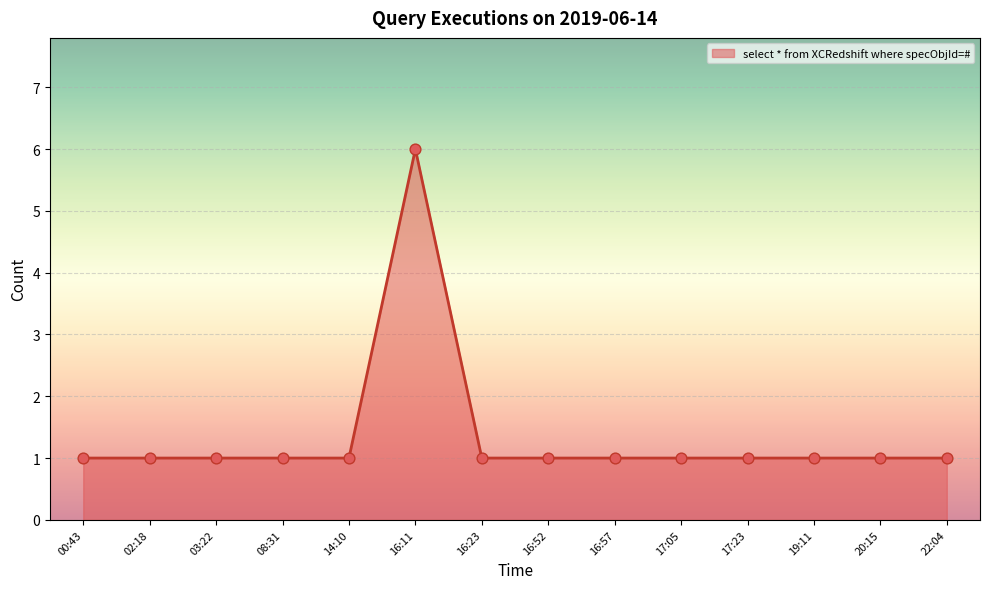

Approximately how many times larger is the value at 14:10 compared to 08:31?

1.0